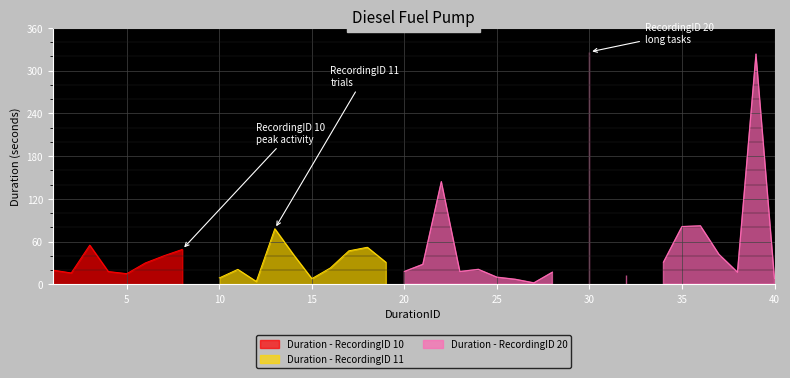

Which series changed the most between 13 and 23?

Duration_seconds_RecordingID11